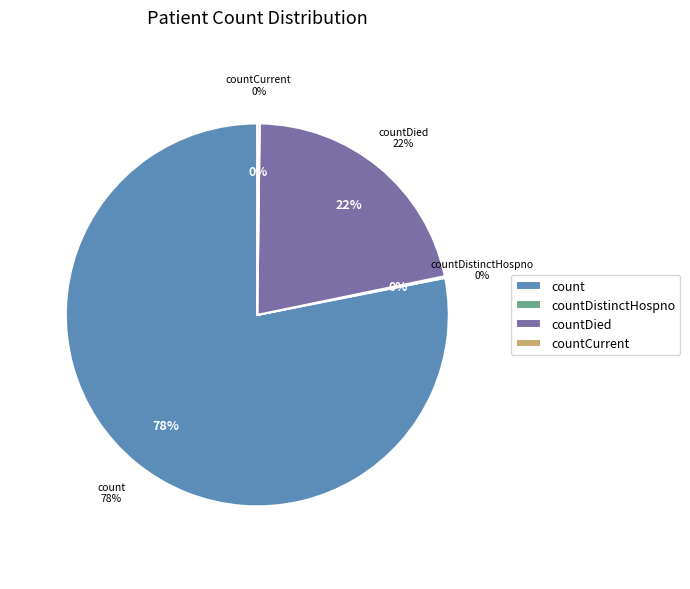

Approximately how many times larger is the value at countDied compared to countCurrent?

107.8